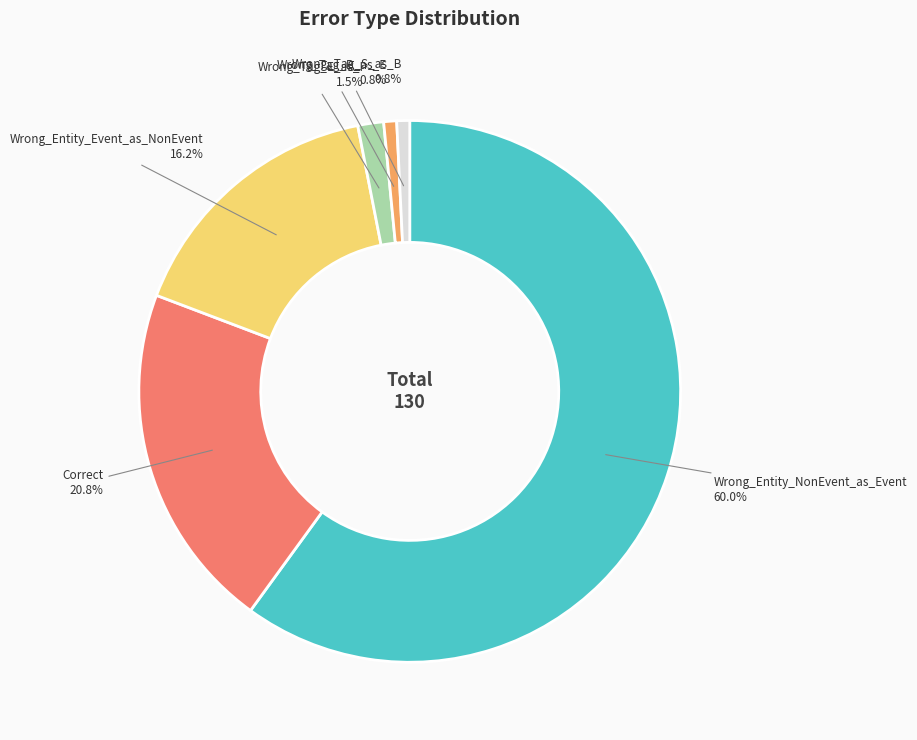

Count the number of slices in the pie.

6